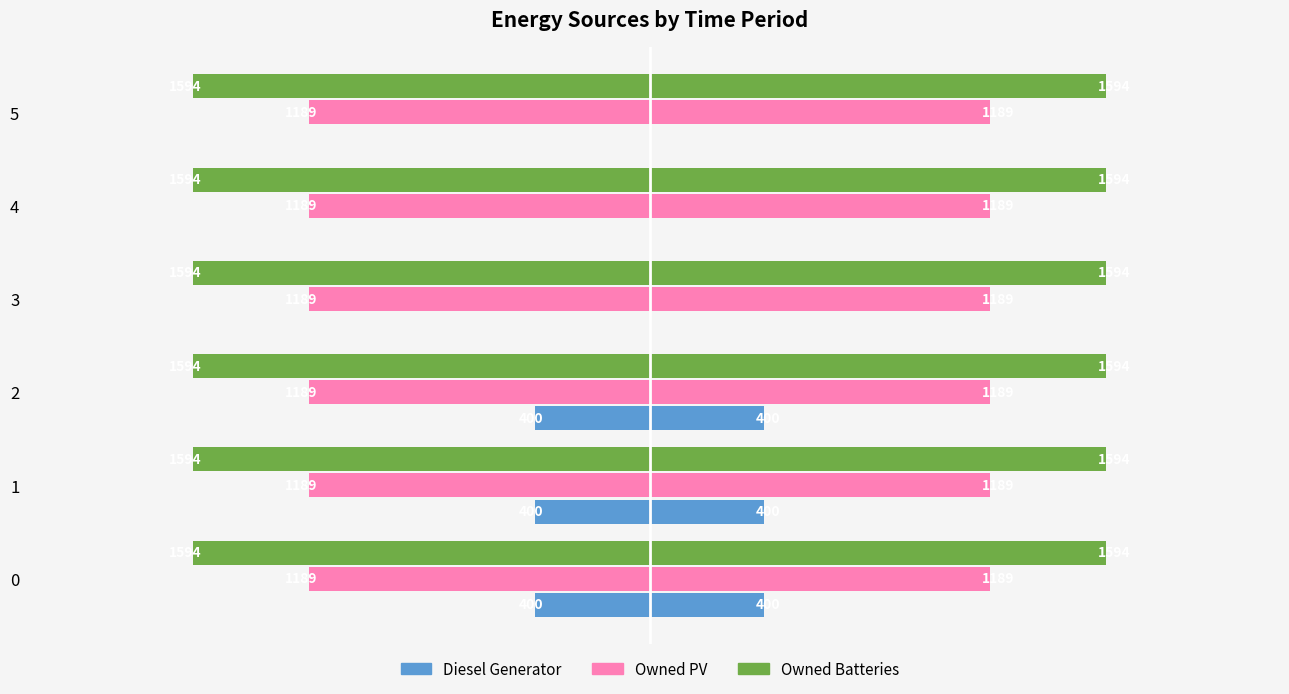

Which series changed the most between −1500 and 0?

Diesel Generator